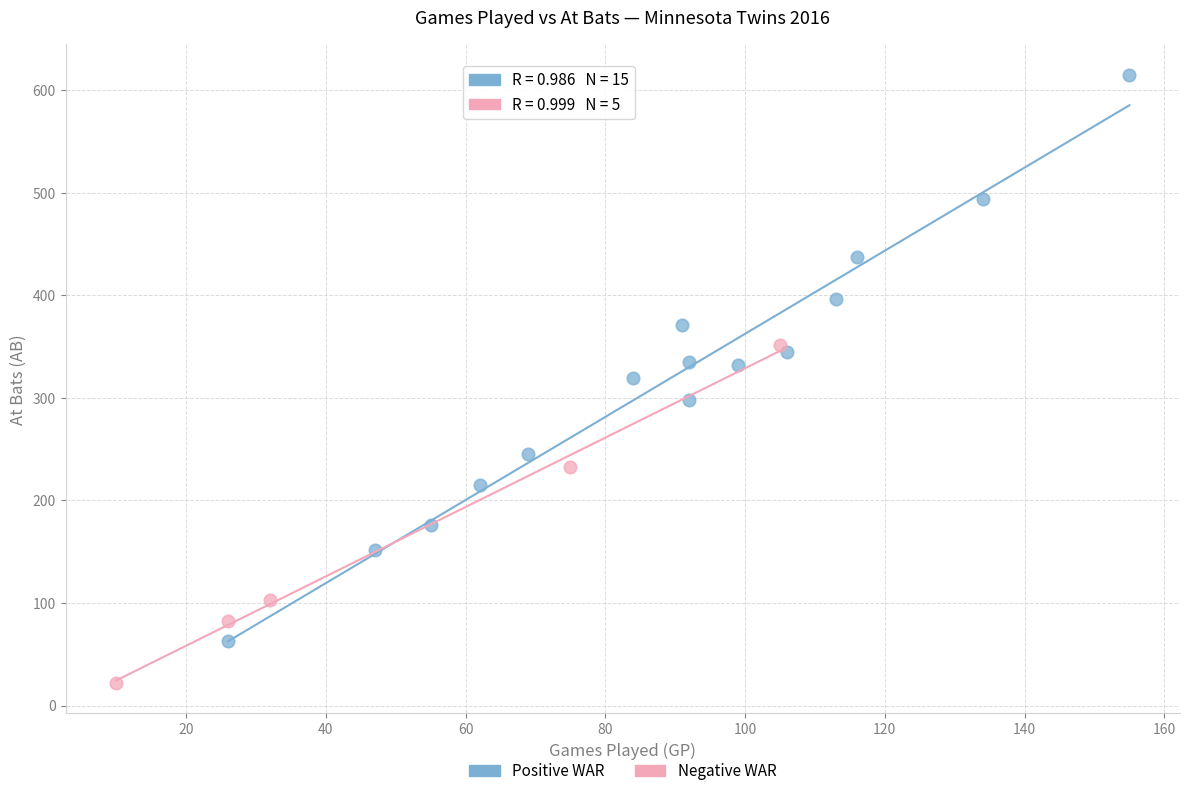

Which series has the widest spread of Y values?

Positive WAR